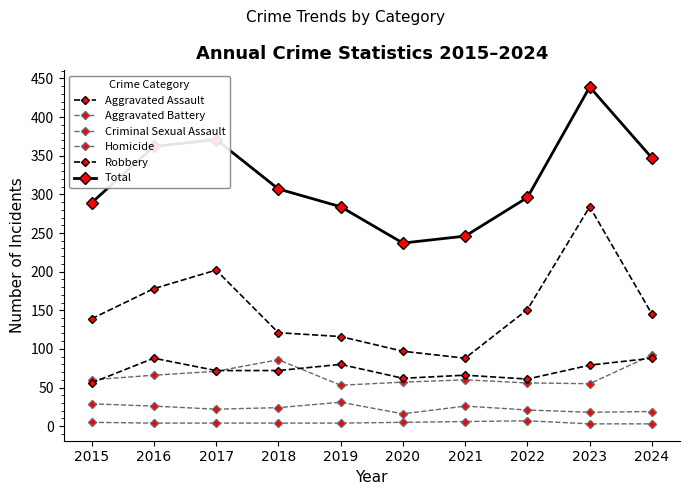

How many lines are shown in the chart?

6